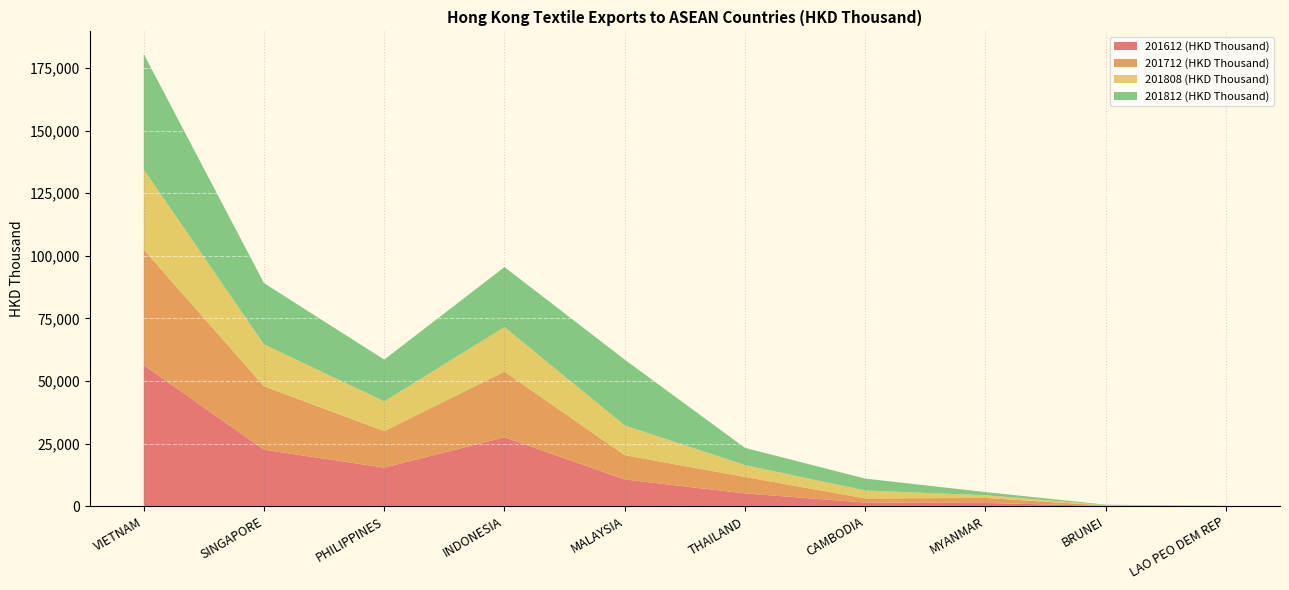

Reading left to right, list all the values displayed in this chart.

201612 (HKD Thousand): VIETNAM=56313.8	SINGAPORE=22559.3	PHILIPPINES=15422.6	INDONESIA=27506.5	MALAYSIA=10695.5	THAILAND=5102.1	CAMBODIA=1470.4	MYANMAR=1298.1	BRUNEI=120.7	LAO PEO DEM REP=10.7
201712 (HKD Thousand): VIETNAM=46114.7	SINGAPORE=25309.4	PHILIPPINES=14576.6	INDONESIA=26225.3	MALAYSIA=9684.3	THAILAND=6592.6	CAMBODIA=1640.8	MYANMAR=2011.1	BRUNEI=174.3	LAO PEO DEM REP=2.8
201808 (HKD Thousand): VIETNAM=32005.1	SINGAPORE=16746.4	PHILIPPINES=11853.3	INDONESIA=17774.6	MALAYSIA=11854.5	THAILAND=4707.9	CAMBODIA=3152.9	MYANMAR=1062.8	BRUNEI=152.6	LAO PEO DEM REP=79.9
201812 (HKD Thousand): VIETNAM=46114.4	SINGAPORE=24460.5	PHILIPPINES=16682.4	INDONESIA=23991.8	MALAYSIA=26286.6	THAILAND=6912.1	CAMBODIA=4765.5	MYANMAR=1278.3	BRUNEI=159.9	LAO PEO DEM REP=80.6